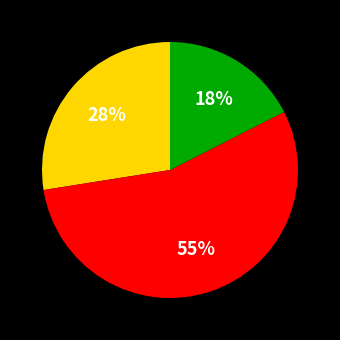

To the nearest percent, what is the average slice percentage?

33%